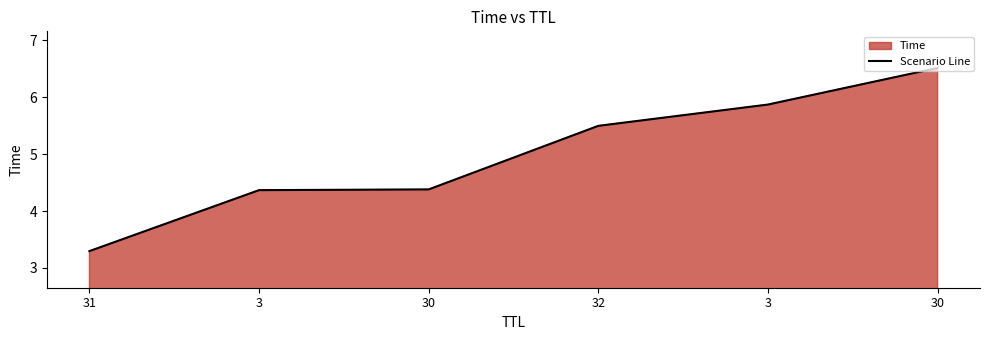

What is the label of the 3rd point from the right?

32